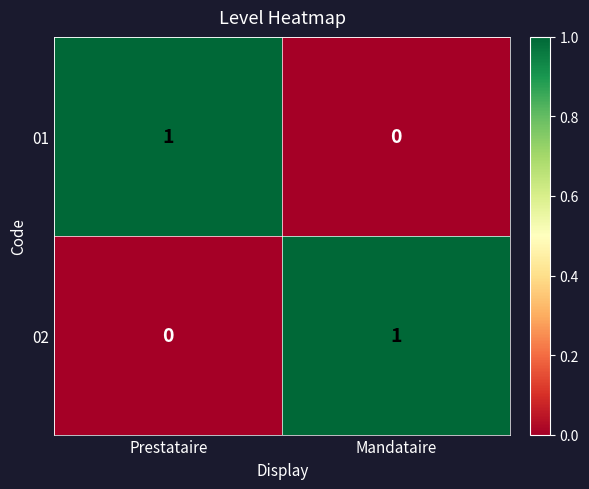

How many values in 01 are above zero?

1